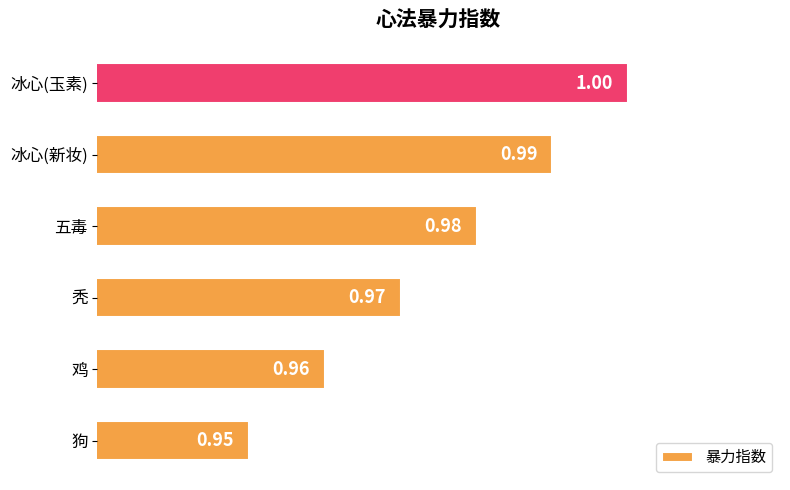

Rank the categories by value from highest to lowest.

冰心(玉素), 冰心(新妆), 五毒, 秃, 鸡, 狗